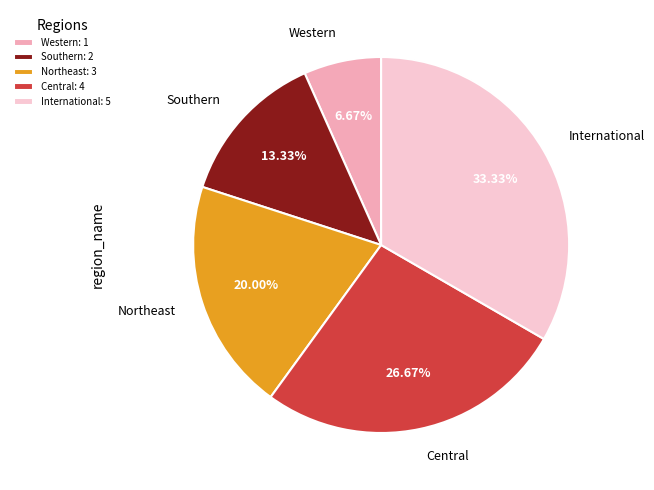

Does Central represent more than half of the total?

No